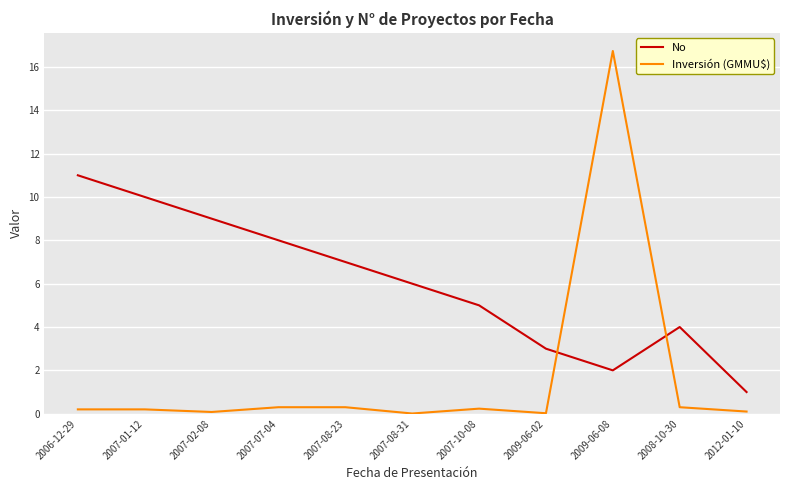

Rank the series at 2012-01-10 from lowest to highest value.

Inversión (GMMU$), No